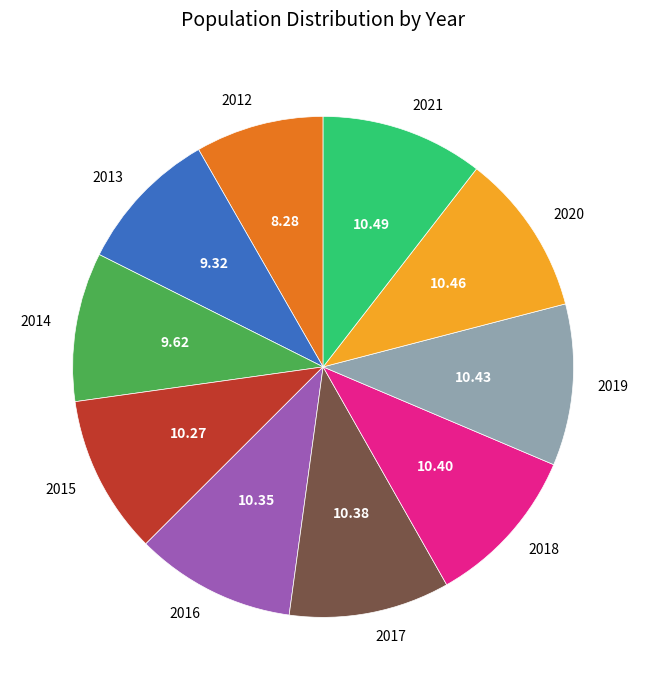

How many segments does this pie chart have?

10